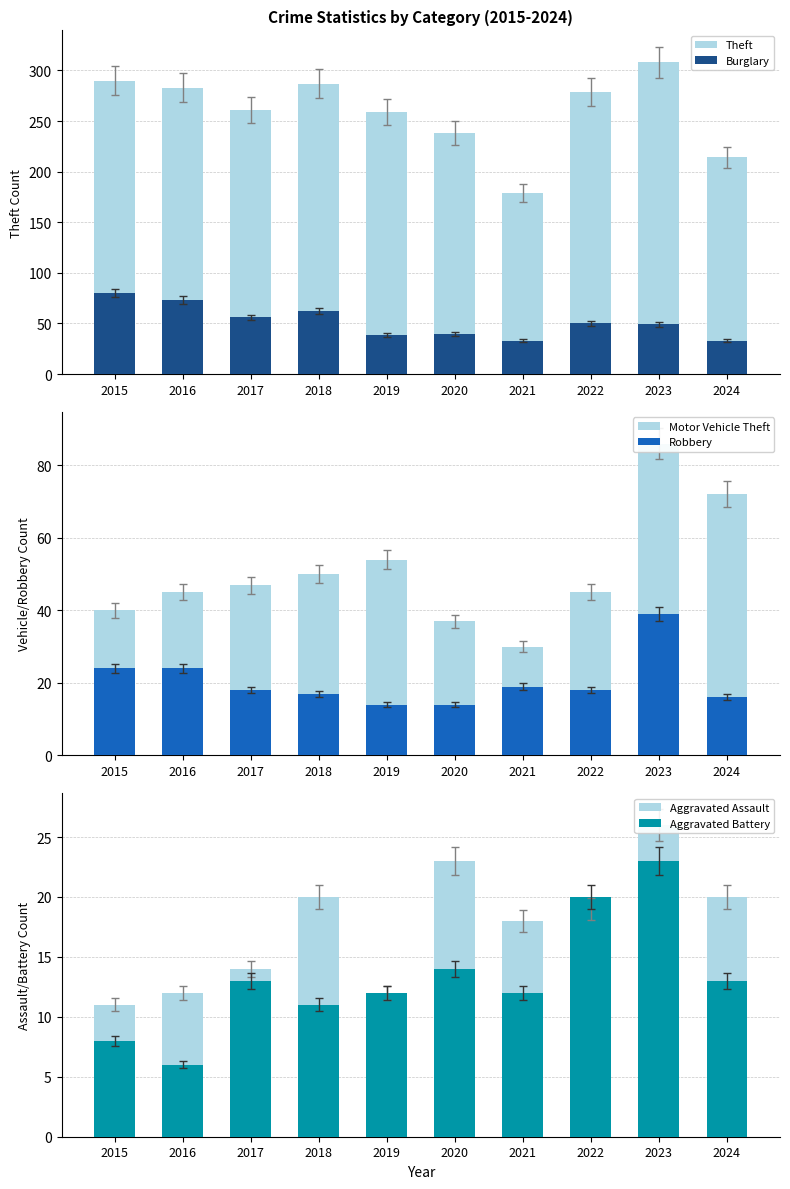

At which label does Motor Vehicle Theft first exceed 47?

2018